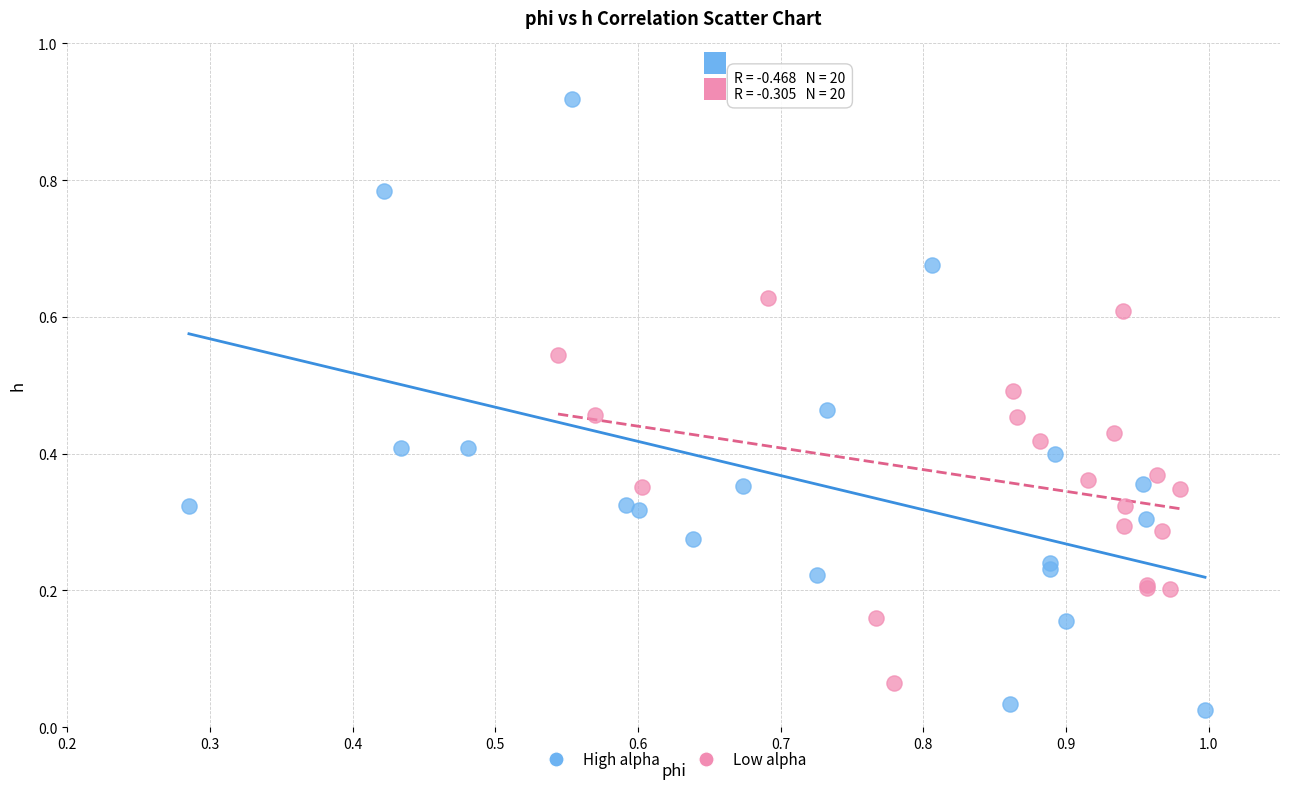

Which series has the largest Y range (max minus min)?

High alpha